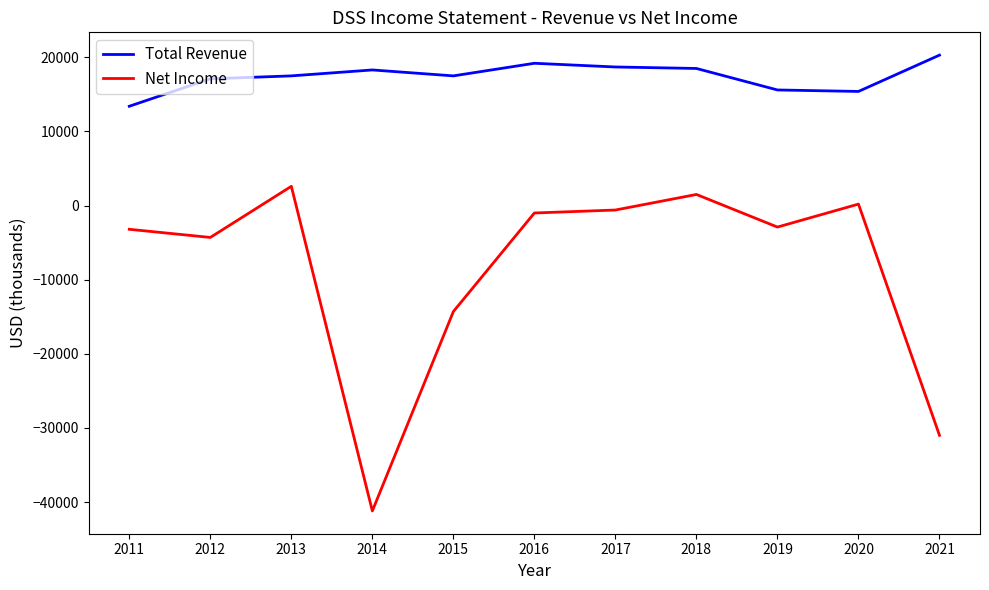

What is the greatest value displayed?

20300